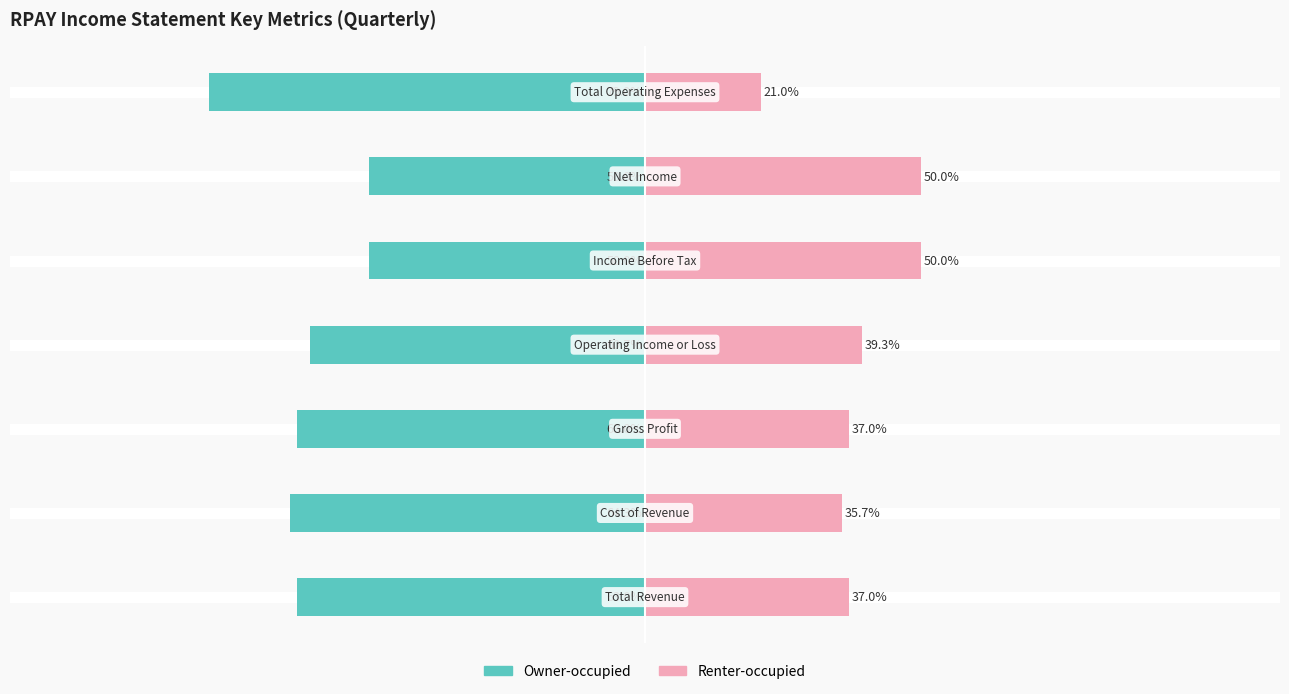

How many bars are there in total?

14